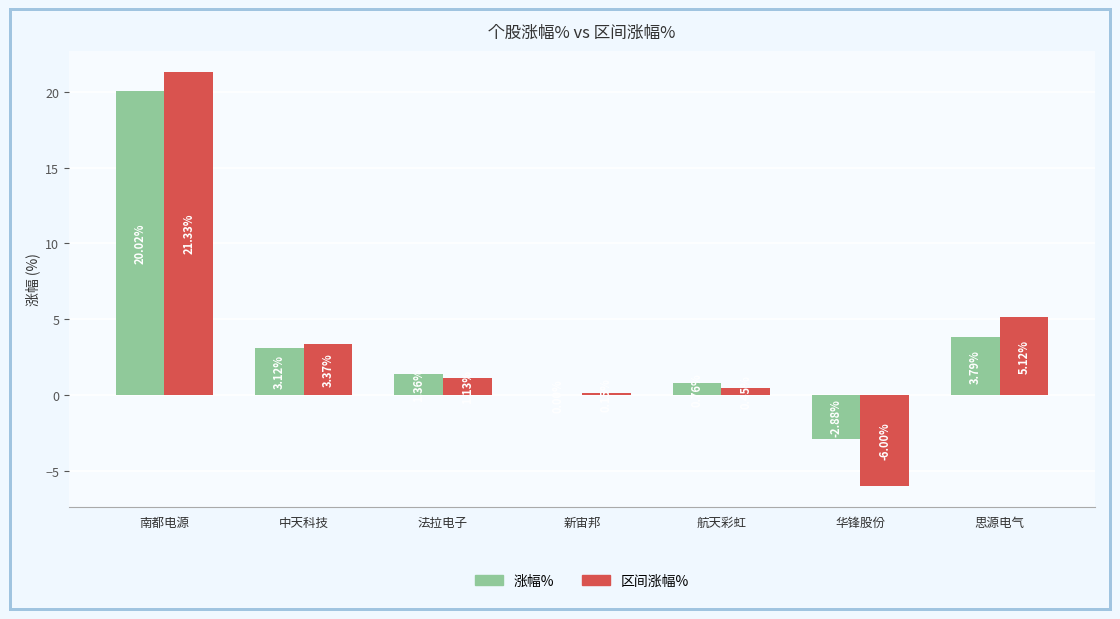

At which label does 区间涨幅% first exceed 1?

南都电源